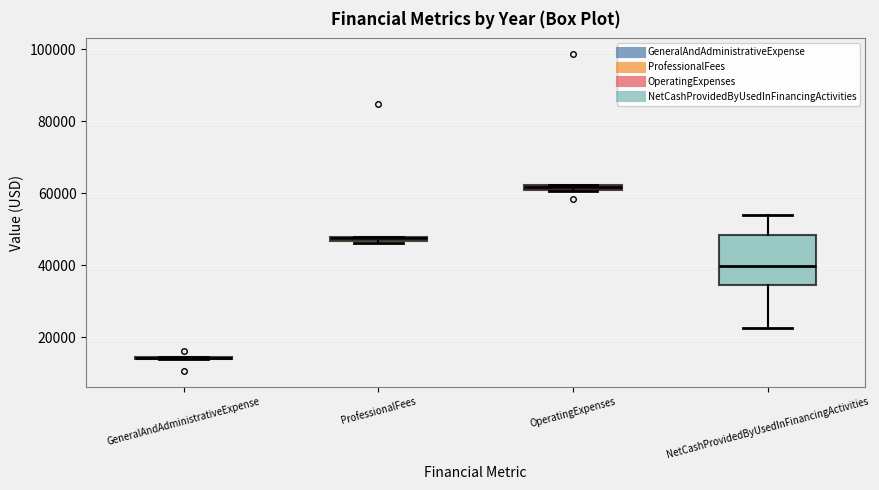

Where is the lower edge of the box for ProfessionalFees on the y-axis? The values are not printed on the chart, so give them approximately, as read against the axis.

46000